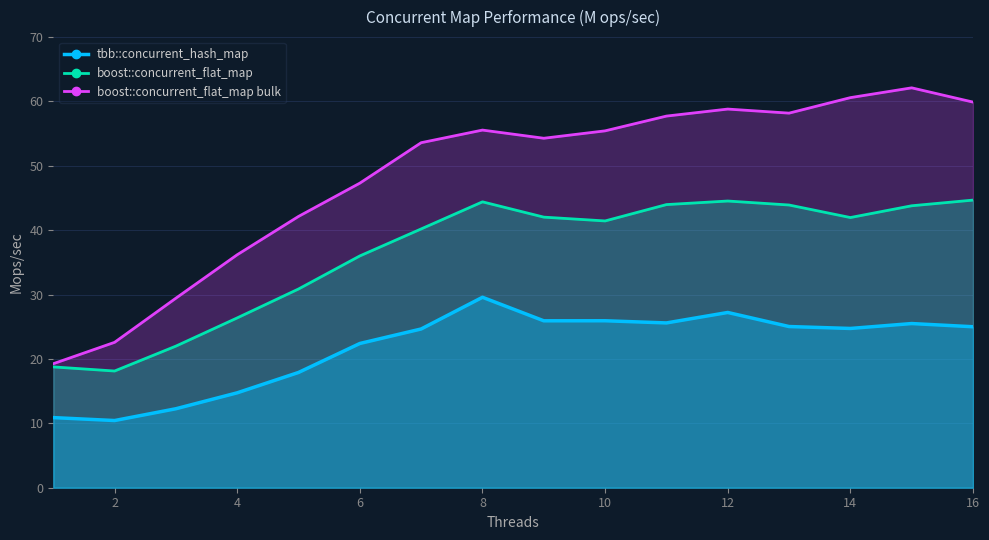

How many lines are shown in the chart?

3